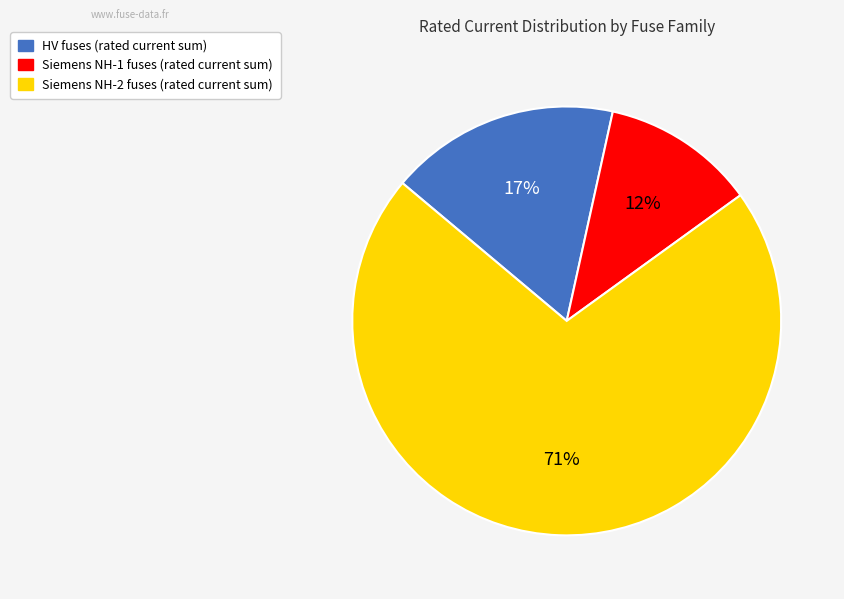

Which category has the smallest portion of the pie?

Siemens NH-1 fuses (rated current sum)